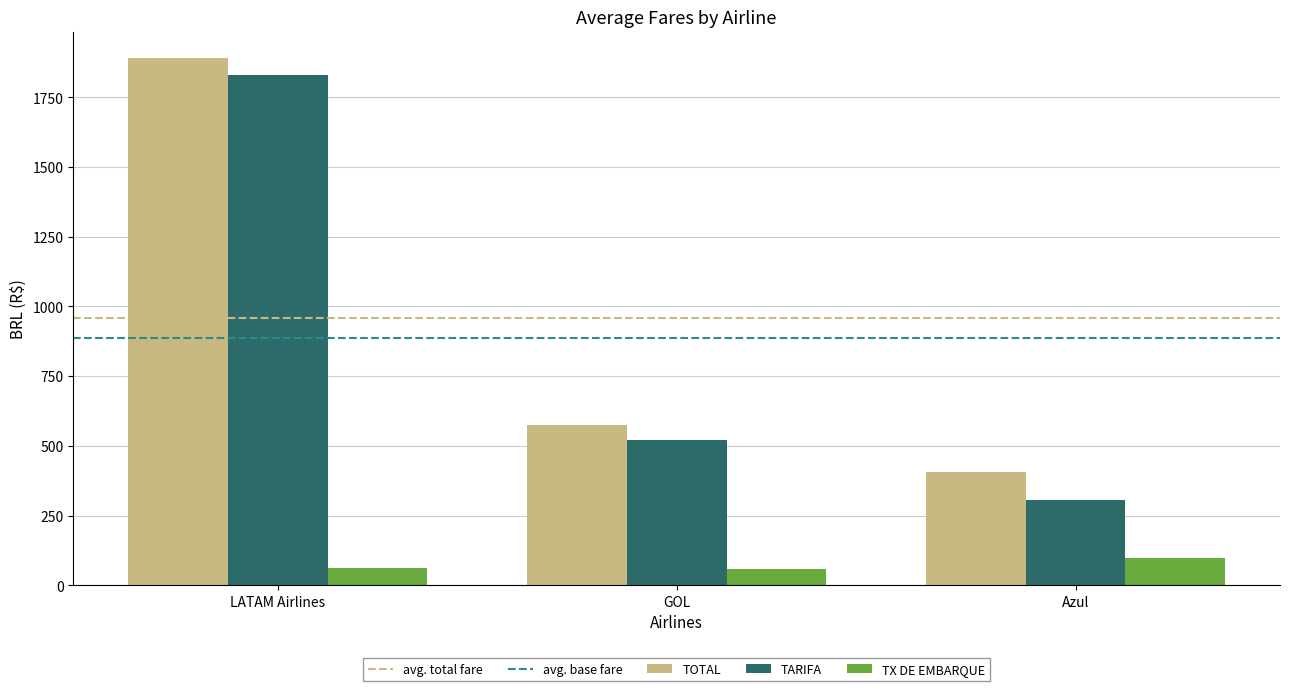

At how many categories does at least one series exceed 726?

1